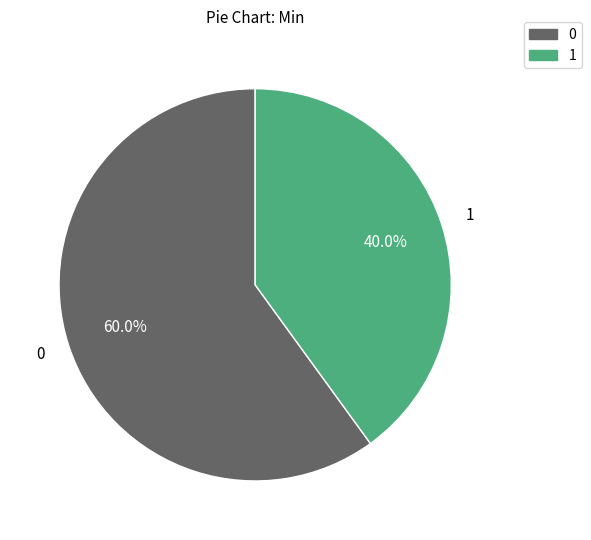

Does any single category account for the majority?

Yes